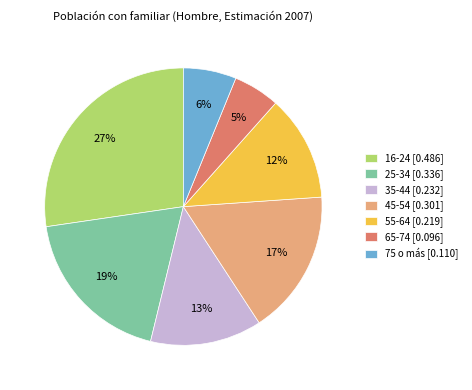

The 75 o más slice represents 14% of the pie. True or false?

False